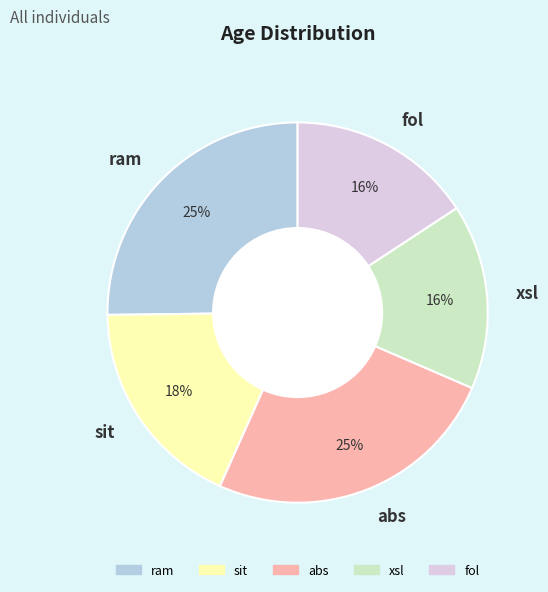

Is it true that abs is 25% of the pie?

True